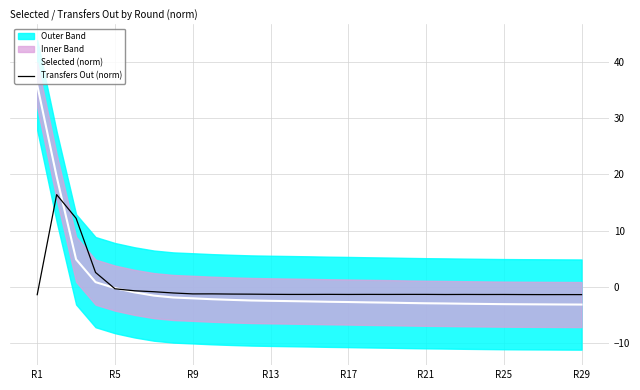

How many values in the Selected (norm) series exceed -2?

9